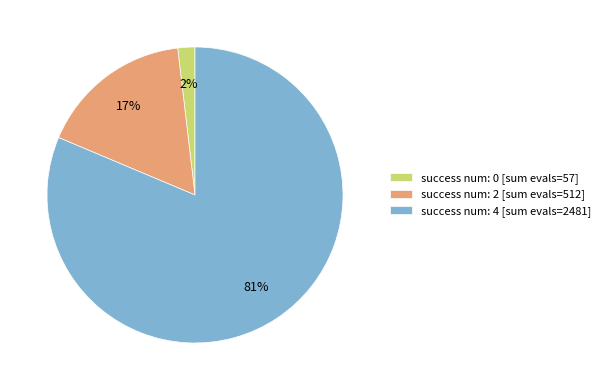

Rank the categories by value from highest to lowest.

success num: 4 [sum evals=2481], success num: 2 [sum evals=512], success num: 0 [sum evals=57]